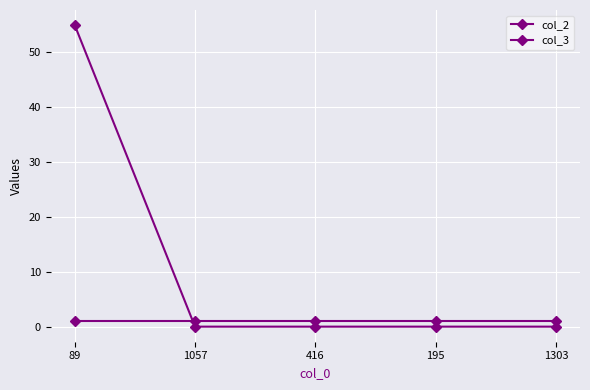

How many data points does each series have?

5